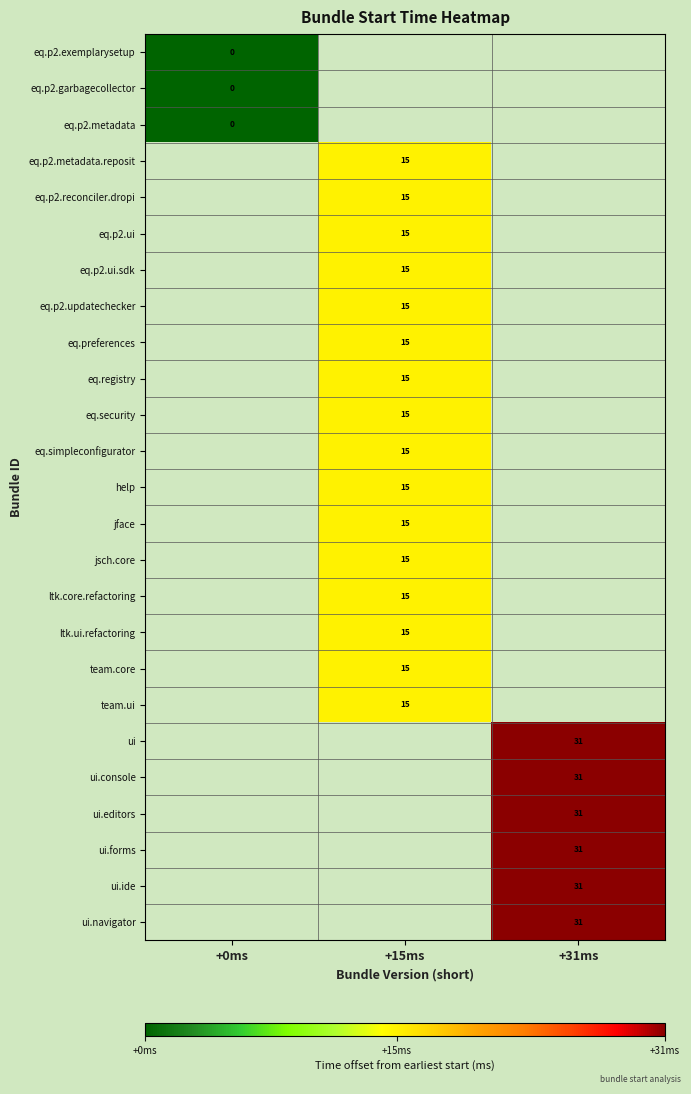

Is it true that ui equals 31 at +31ms?

True